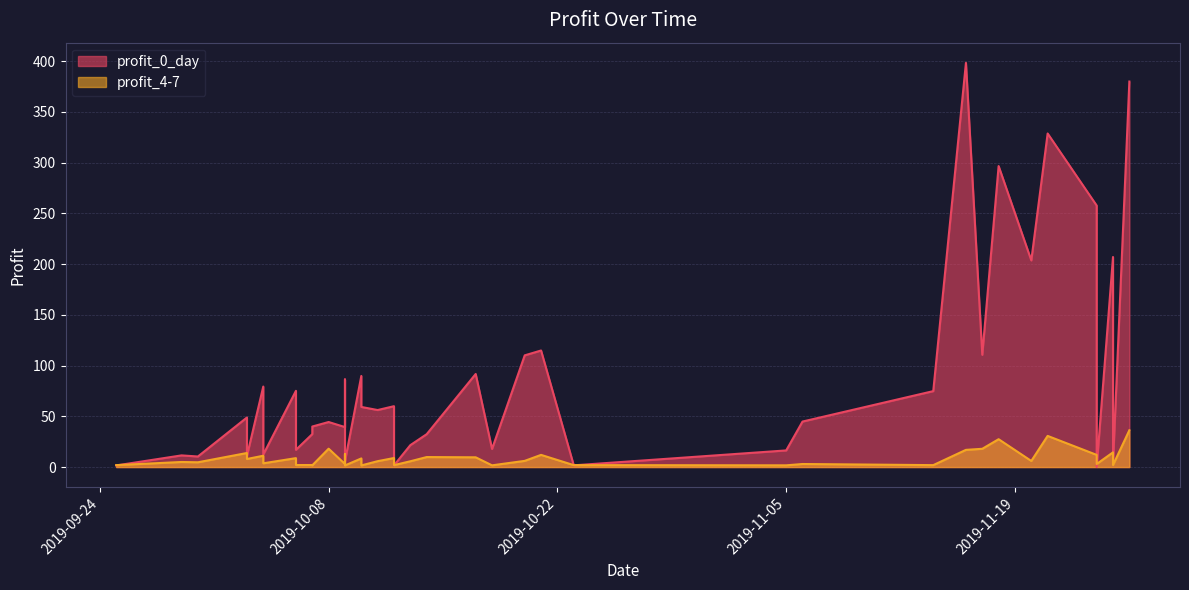

What is the sum of the profit_0_day values at 2019-10-09 and 2019-11-16?

437.8